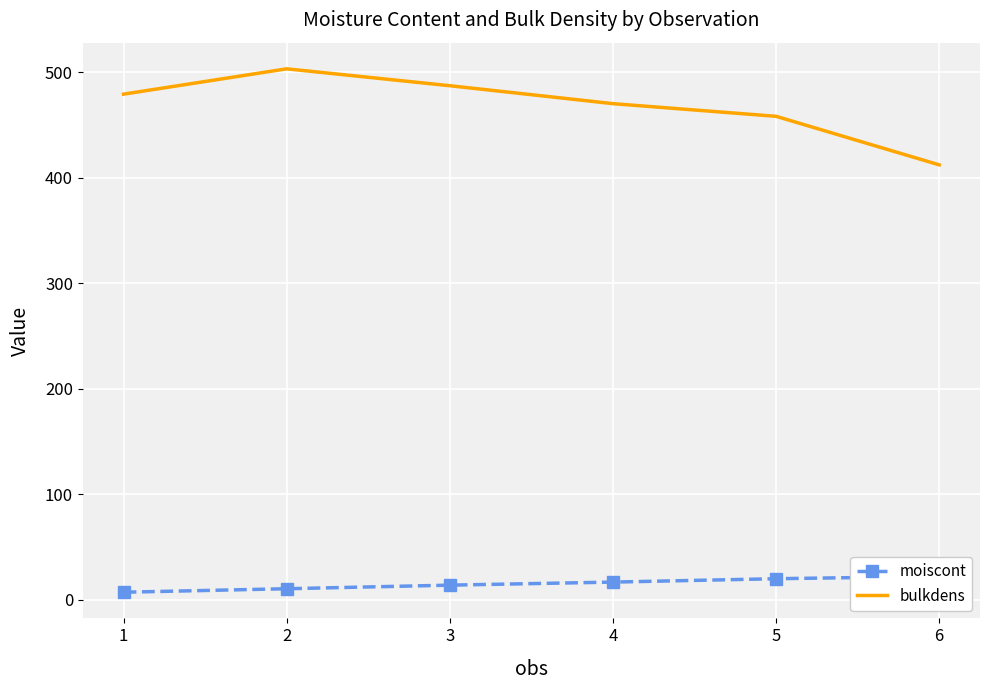

What is the highest value of the bulkdens series?

503